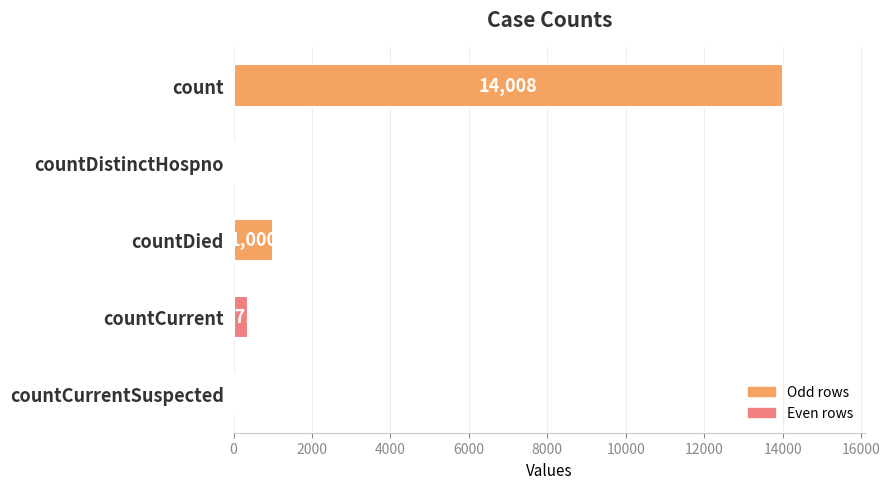

Reading bottom to top, transcribe all the data shown in this chart.

countCurrentSuspected=0	countCurrent=371	countDied=1000	countDistinctHospno=0	count=14008